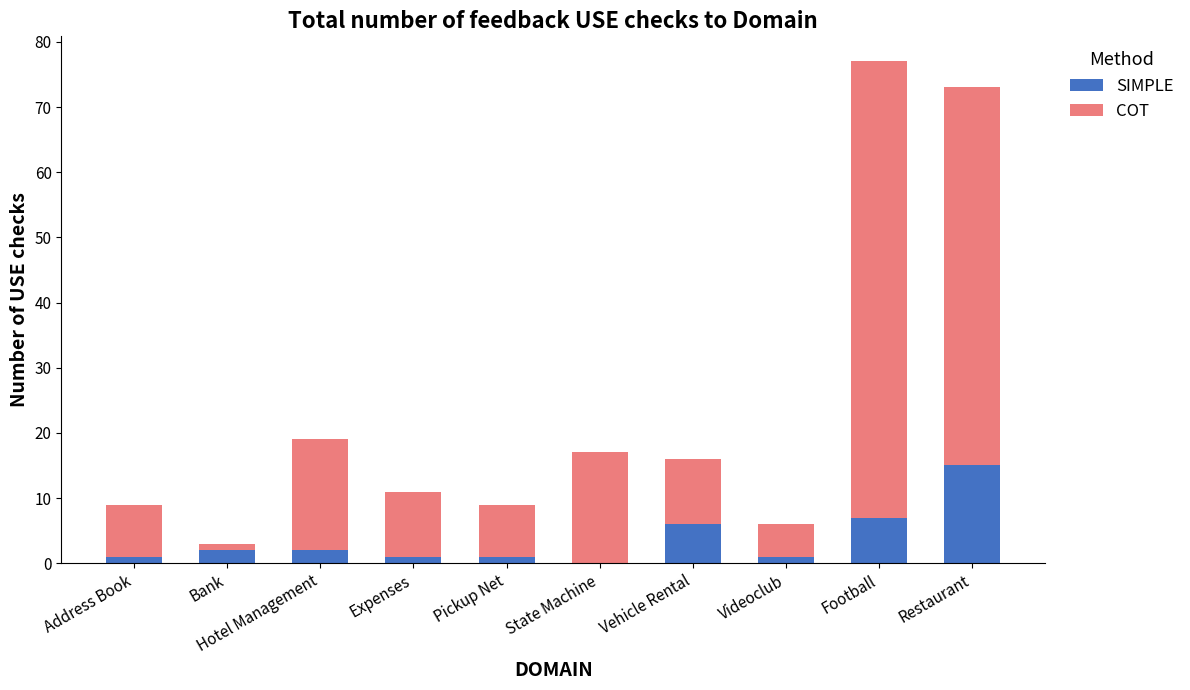

True or false: SIMPLE has a value of 2 at Bank.

True